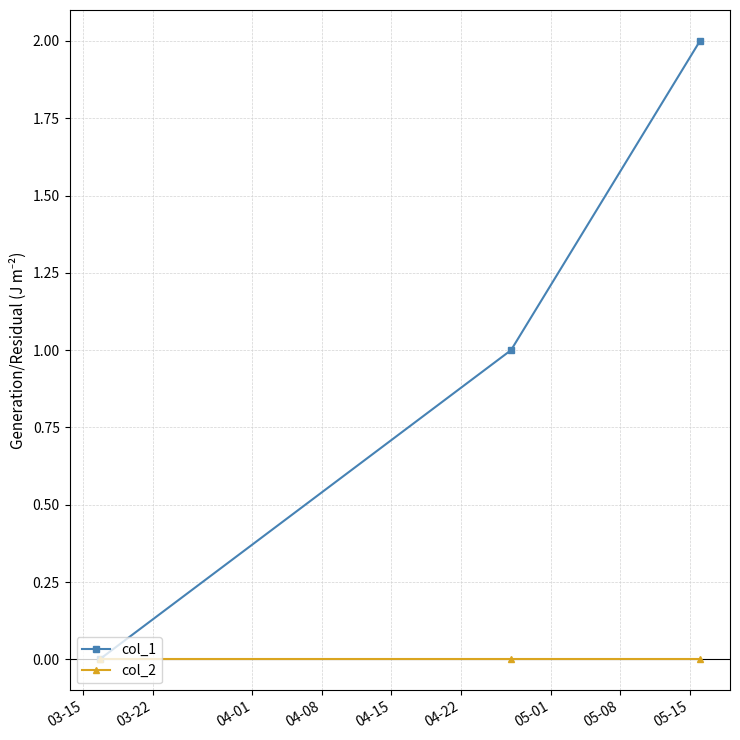

Does the chart display data point markers on the line(s)?

Yes